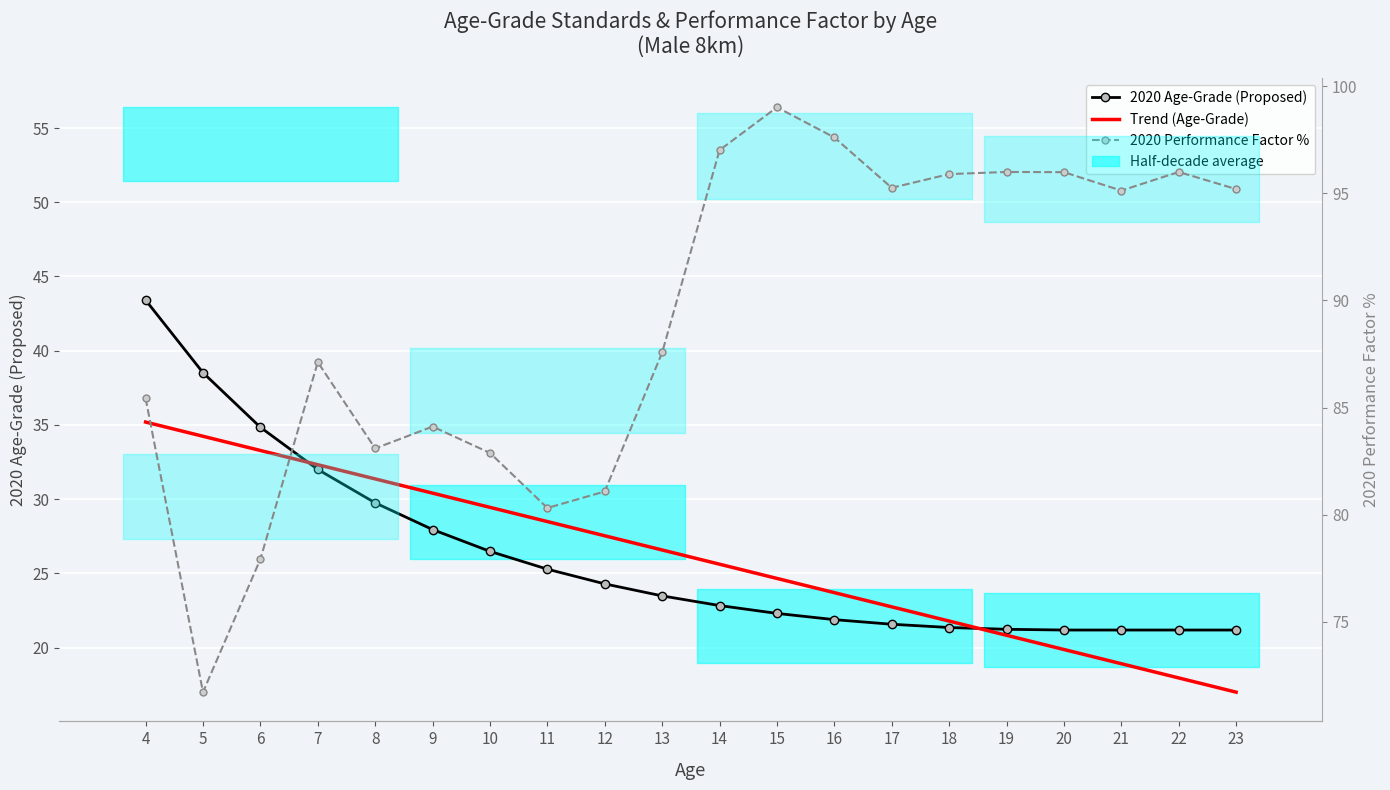

Which category has the lowest value across all series?

23